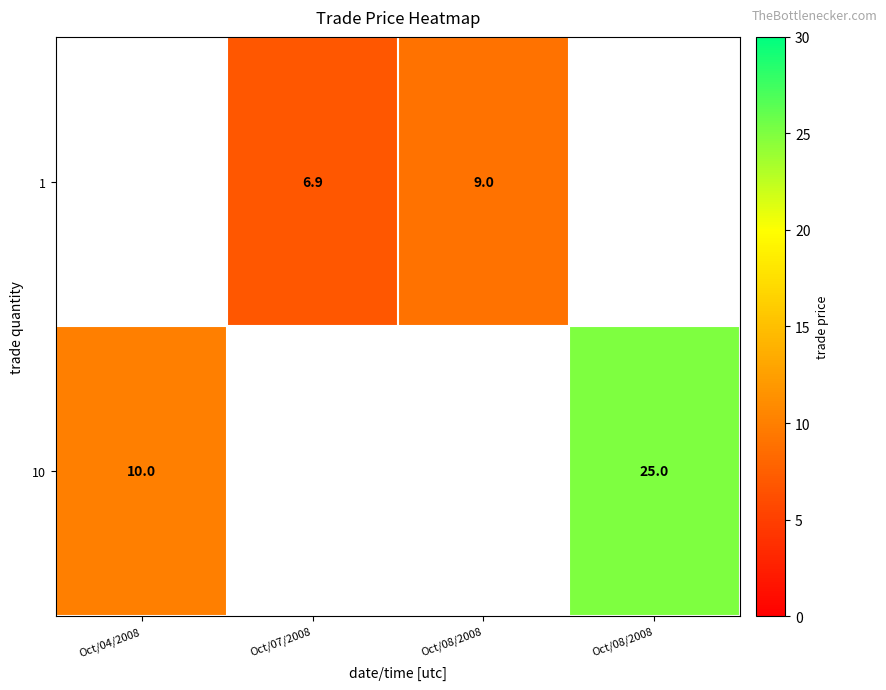

How many positive values does the row_0 series have?

2